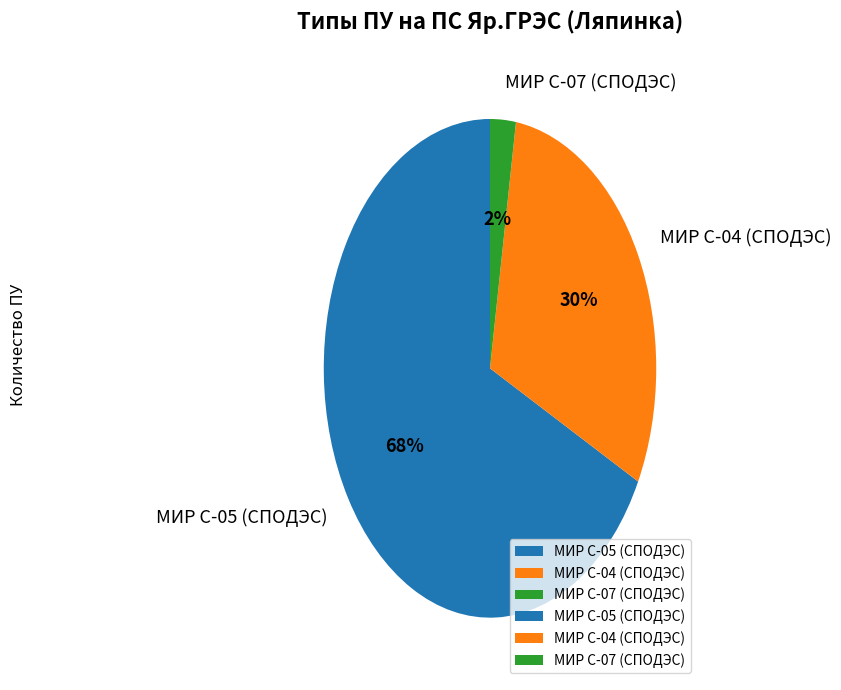

What is the majority slice?

МИР С-05 (СПОДЭС)